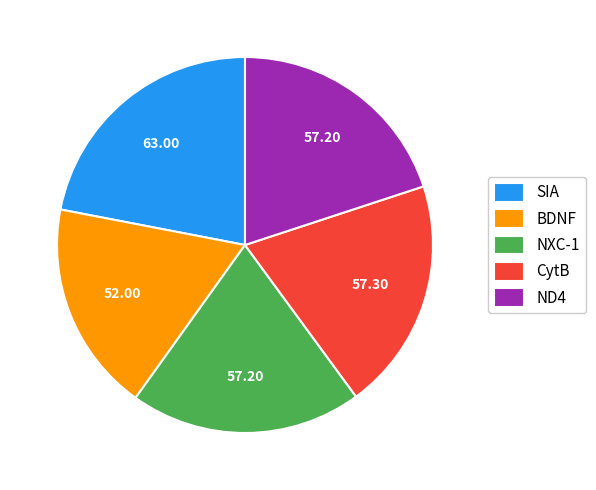

Is there any slice that represents more than half of the pie?

No